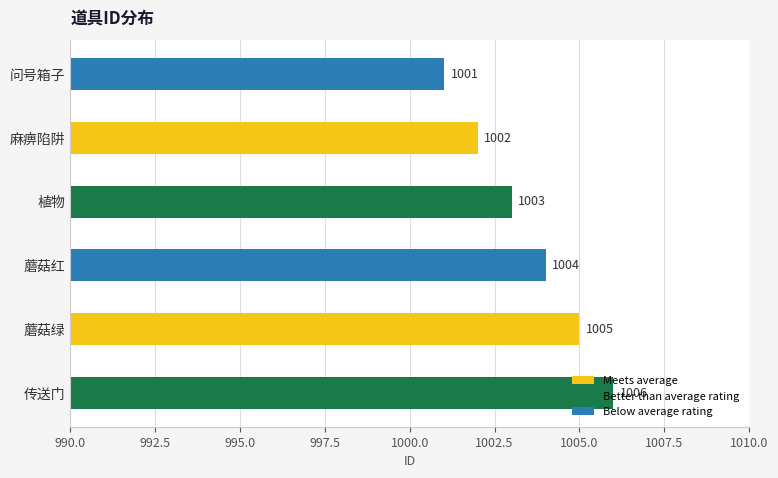

Rank the categories by value from lowest to highest.

问号箱子, 麻痹陷阱, 植物, 蘑菇红, 蘑菇绿, 传送门